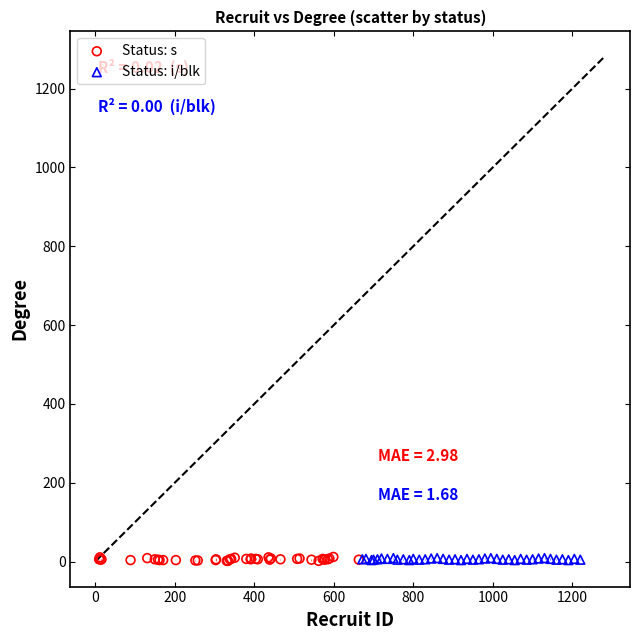

What are all the series names shown in the legend?

Status: s, Status: i/blk